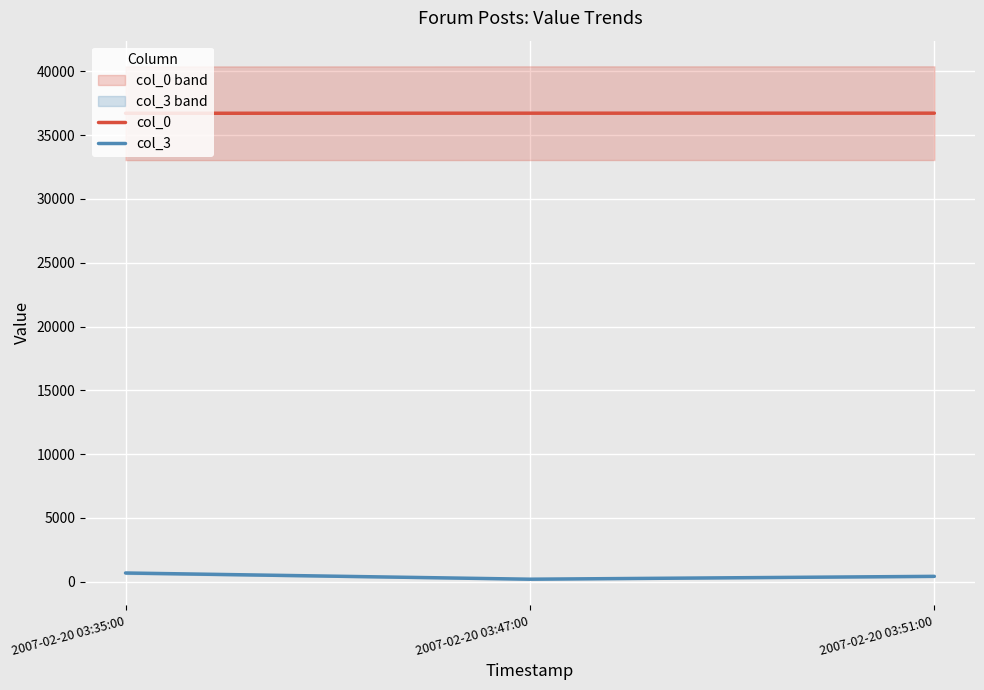

At how many categories does at least one series exceed 17672?

3